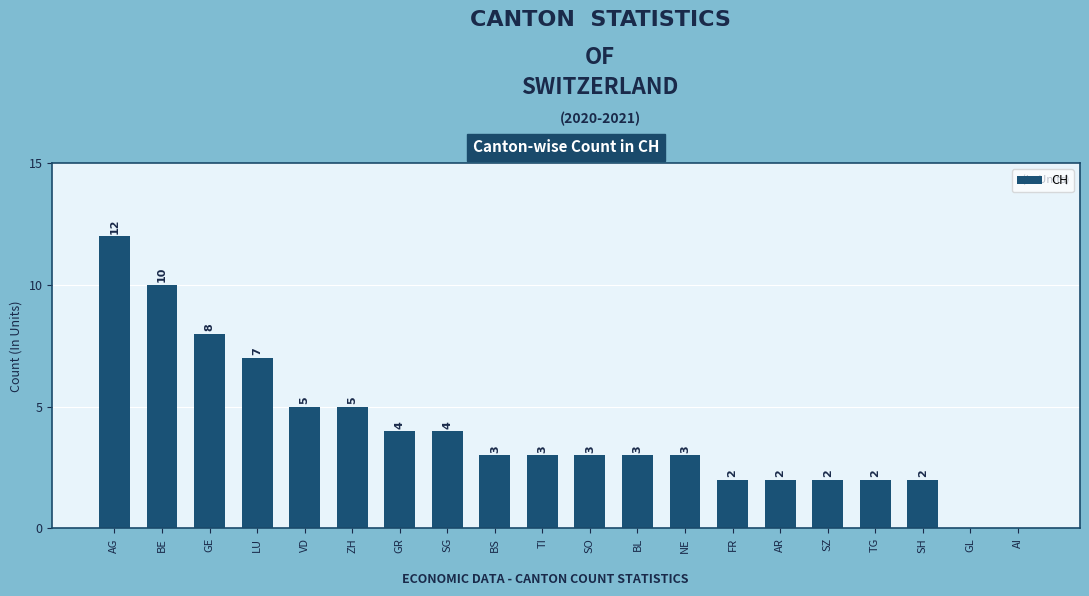

What is the sum of all values?

80